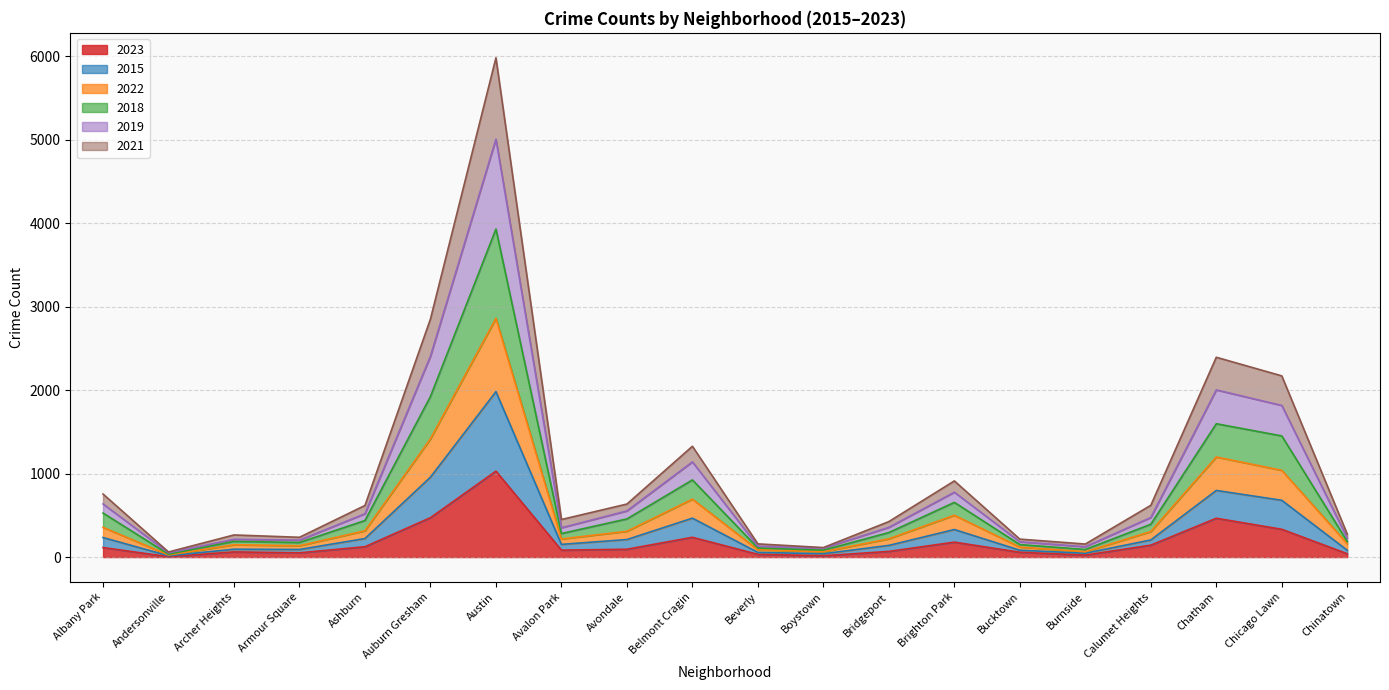

Is it true that 2018 equals 55 at Andersonville?

False